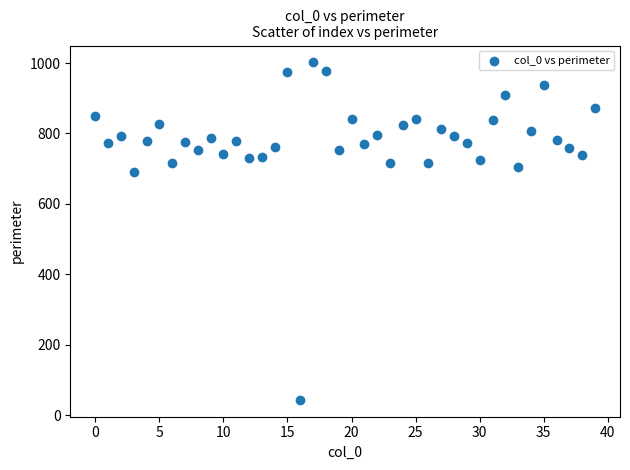

What is the range of Y values (max minus min)?

958.5